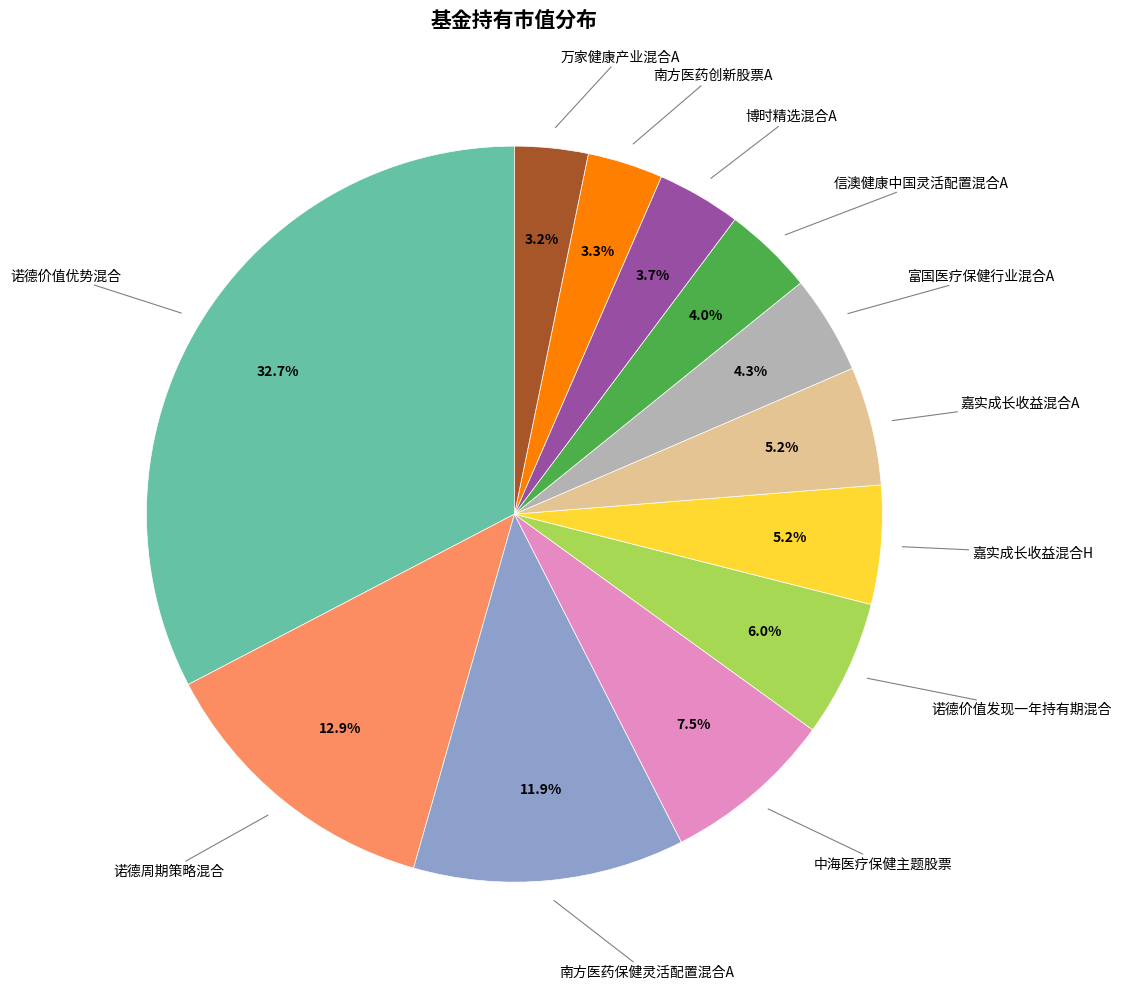

Does any single category account for the majority?

No